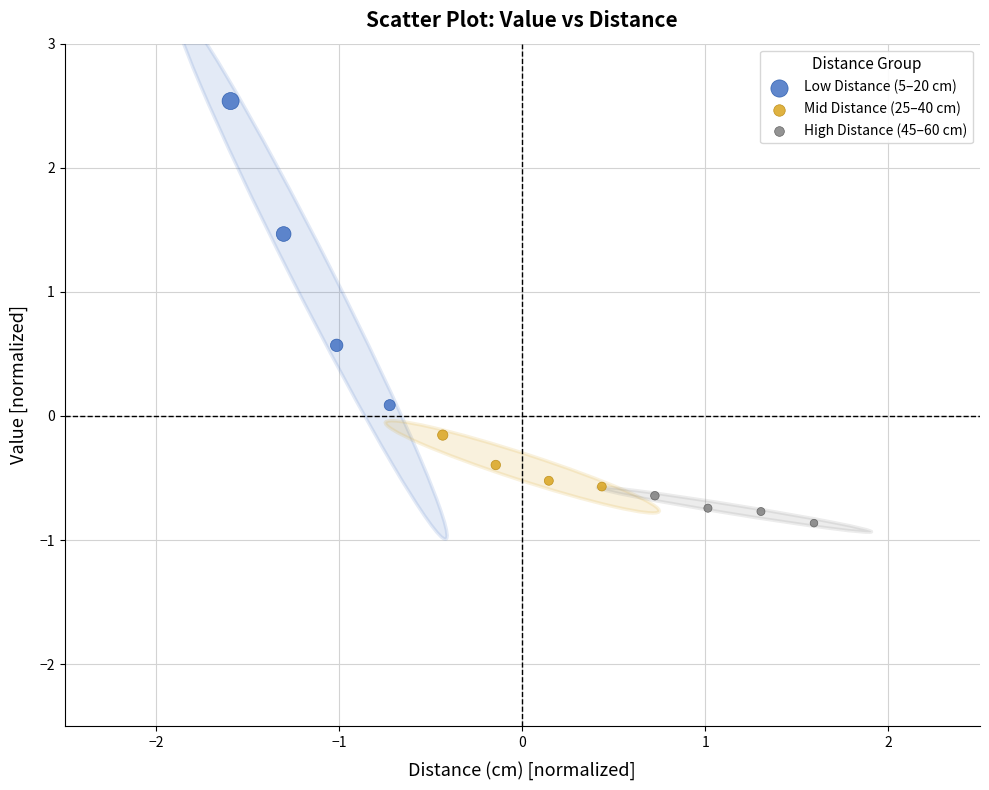

Which series has the largest Y range (max minus min)?

Low Distance (5–20 cm)